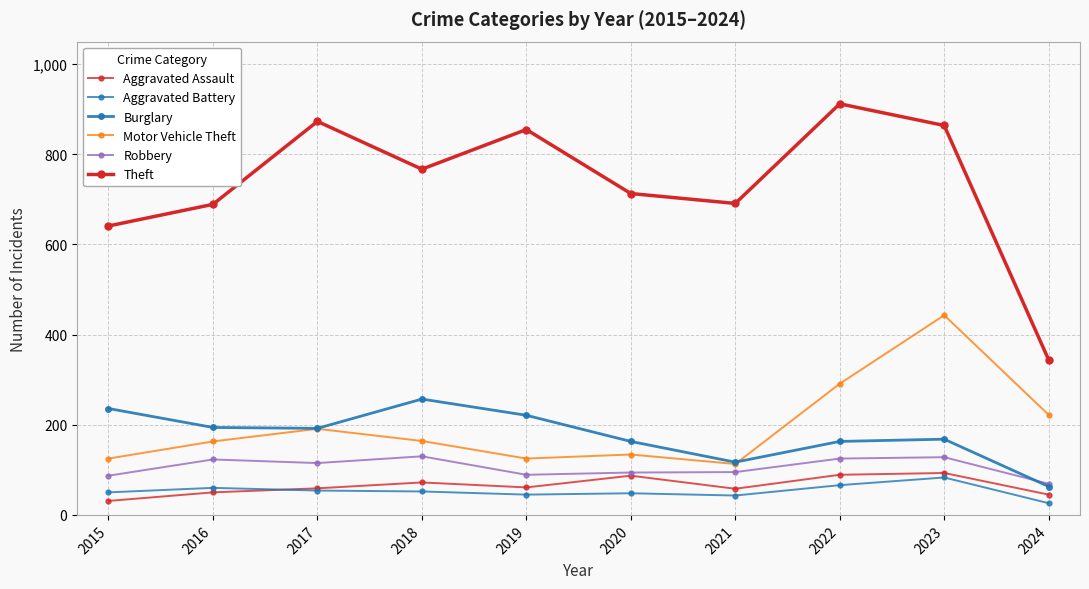

Does the chart have visible grid lines?

Yes